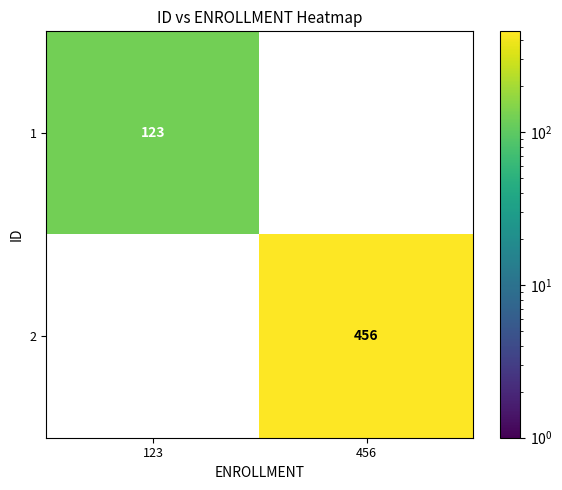

The 1 series shows 0 at 456. True or false?

True